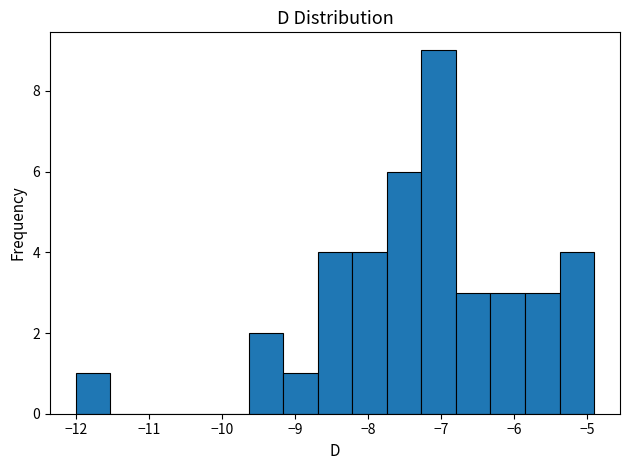

How tall is the bar that spans -6.8 to -6.3 on the x-axis? Neither the bar edges nor the heights are printed on the chart, so give them approximately, as read against the axes.

3